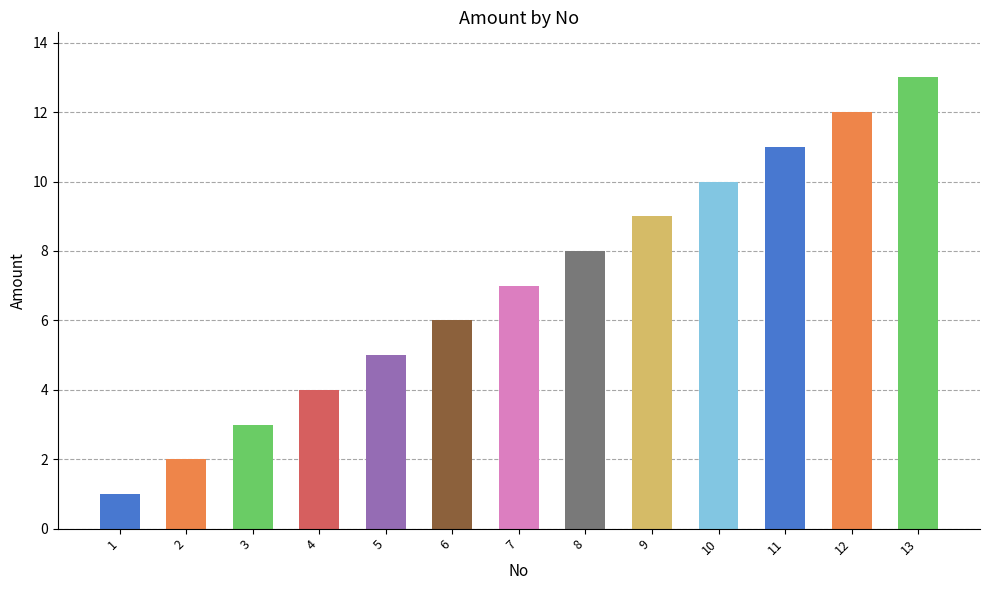

What is the change in value from 2 to 9?

+7